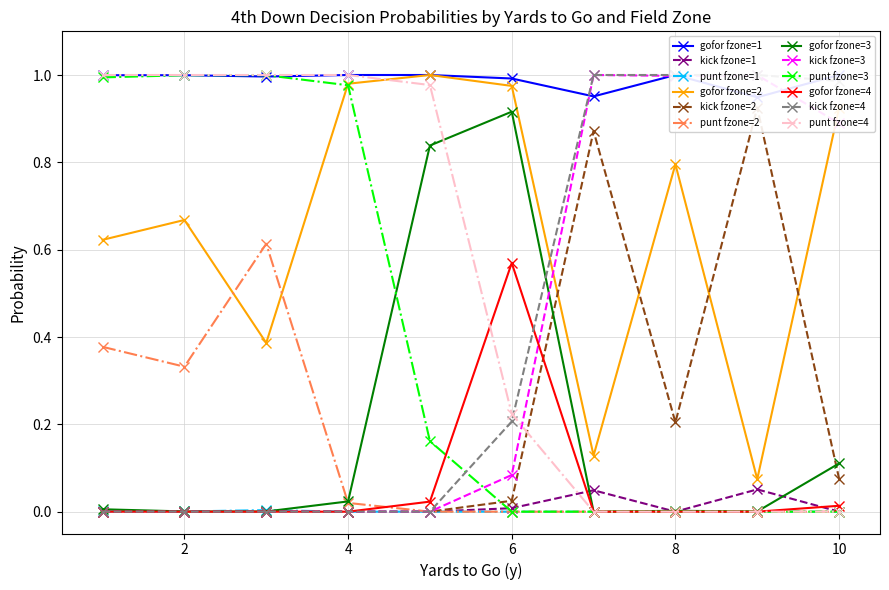

True or false: gofor fzone=2 and punt fzone=4 cross at least once.

True